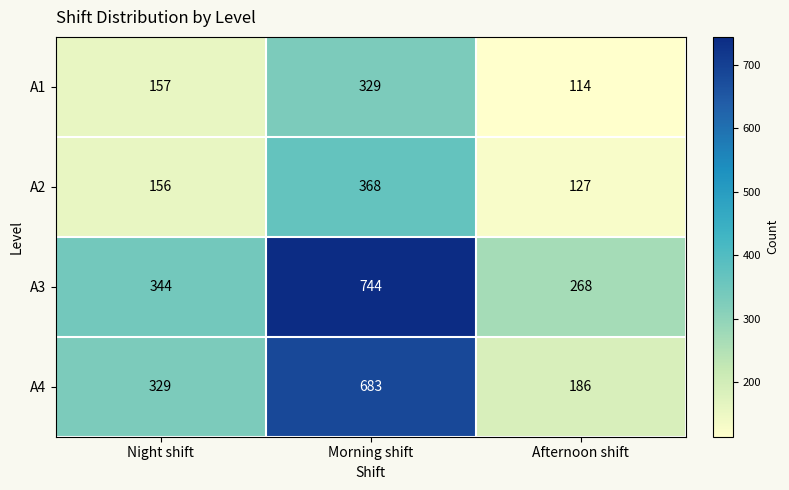

Between Night shift and Afternoon shift, which series saw the biggest shift?

A4